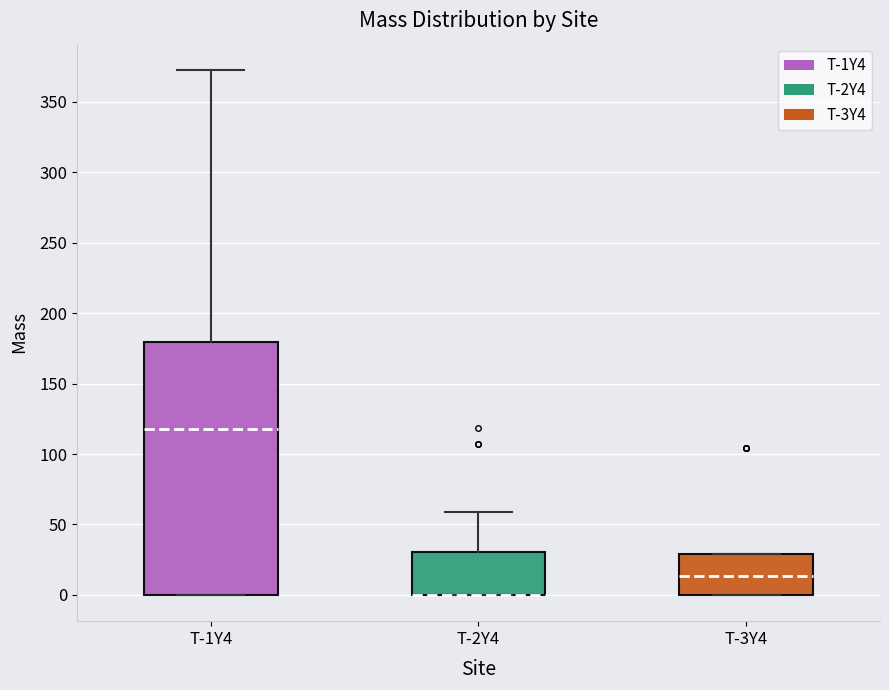

Where does the median line of the box for T-1Y4 sit on the y-axis? The values are not printed on the chart, so give them approximately, as read against the axis.

120